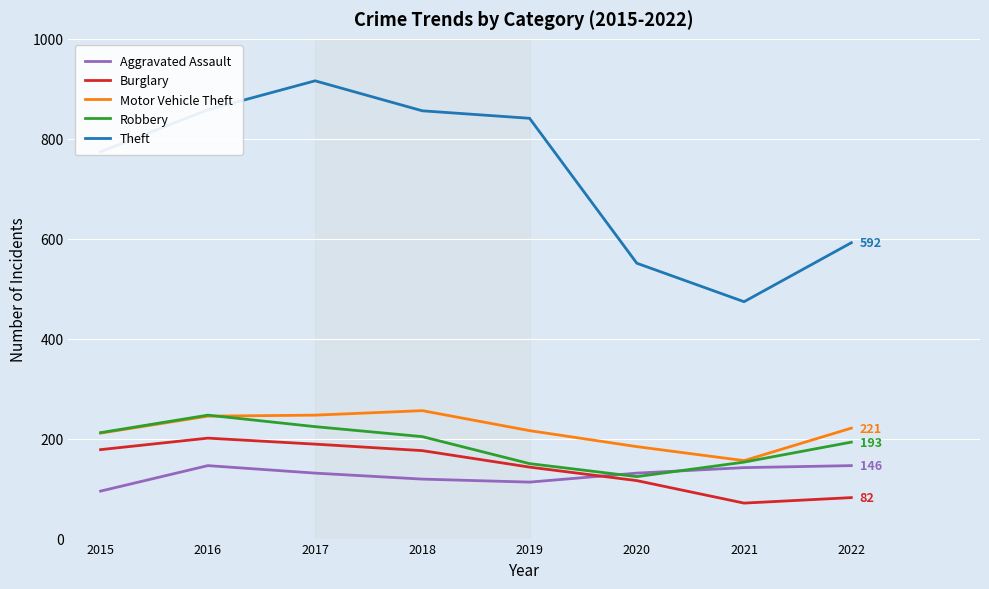

What is the total value across all series at 2016?

1697